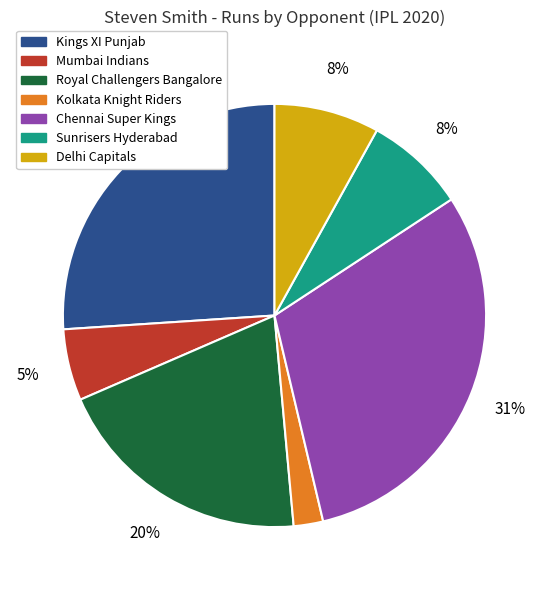

Is the sum of Royal Challengers Bangalore and Sunrisers Hyderabad greater than half?

No